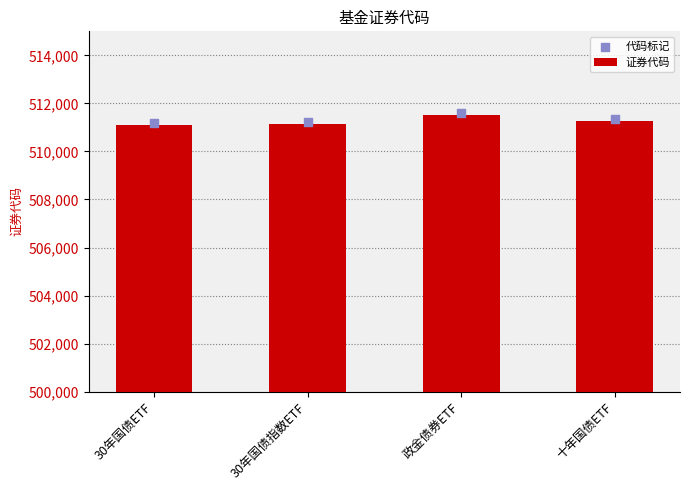

Which series has the largest total across all categories?

代码标记